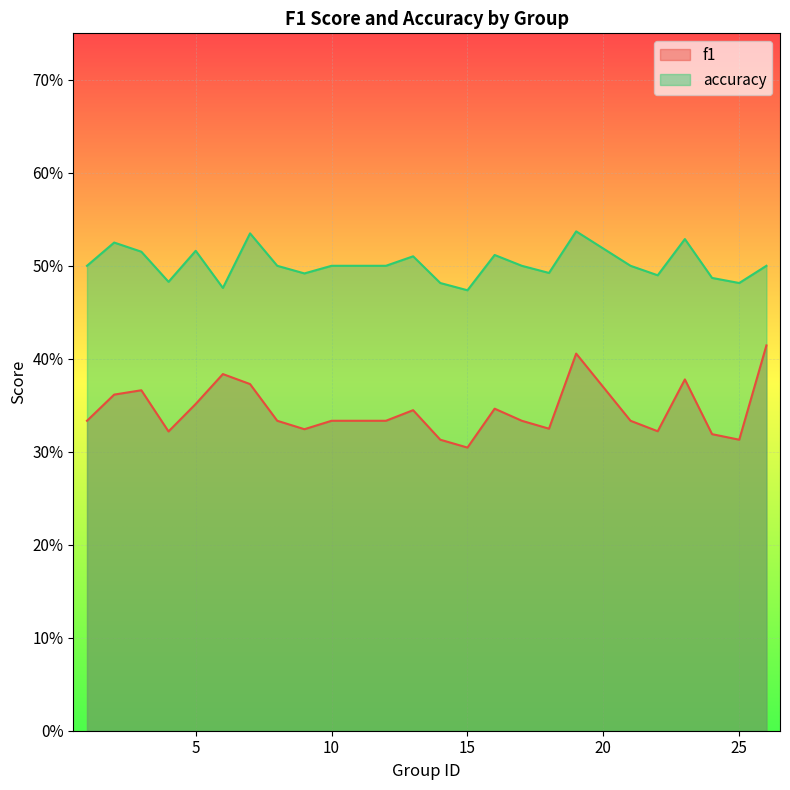

What is the maximum value shown in the chart?

0.5